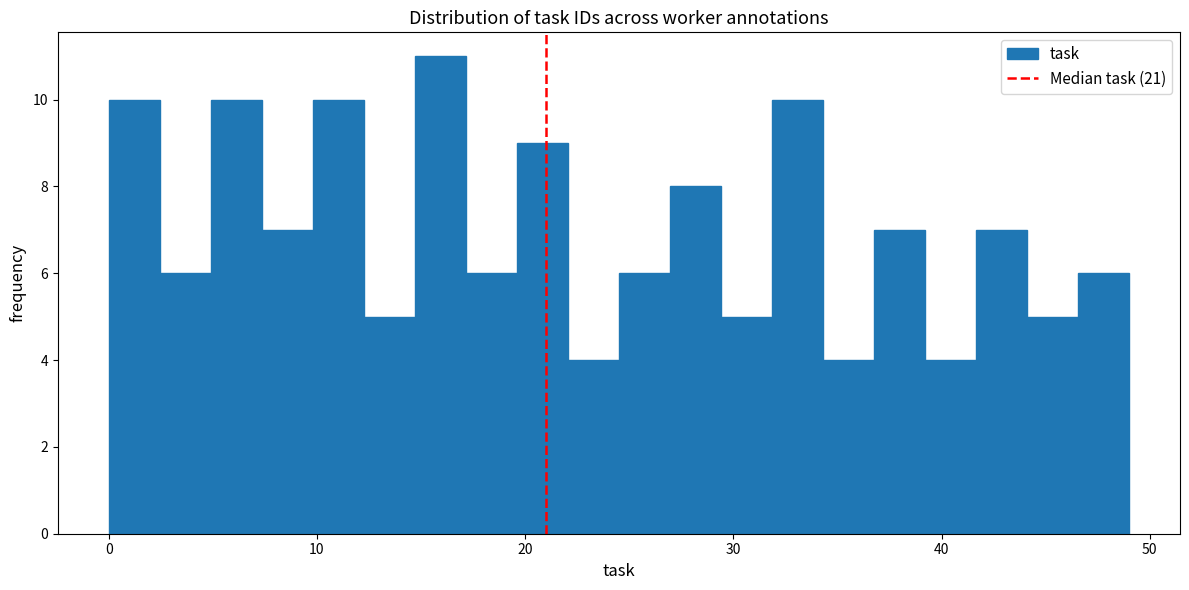

Read against the x-axis, roughly where is the centre of the tallest bar?

16